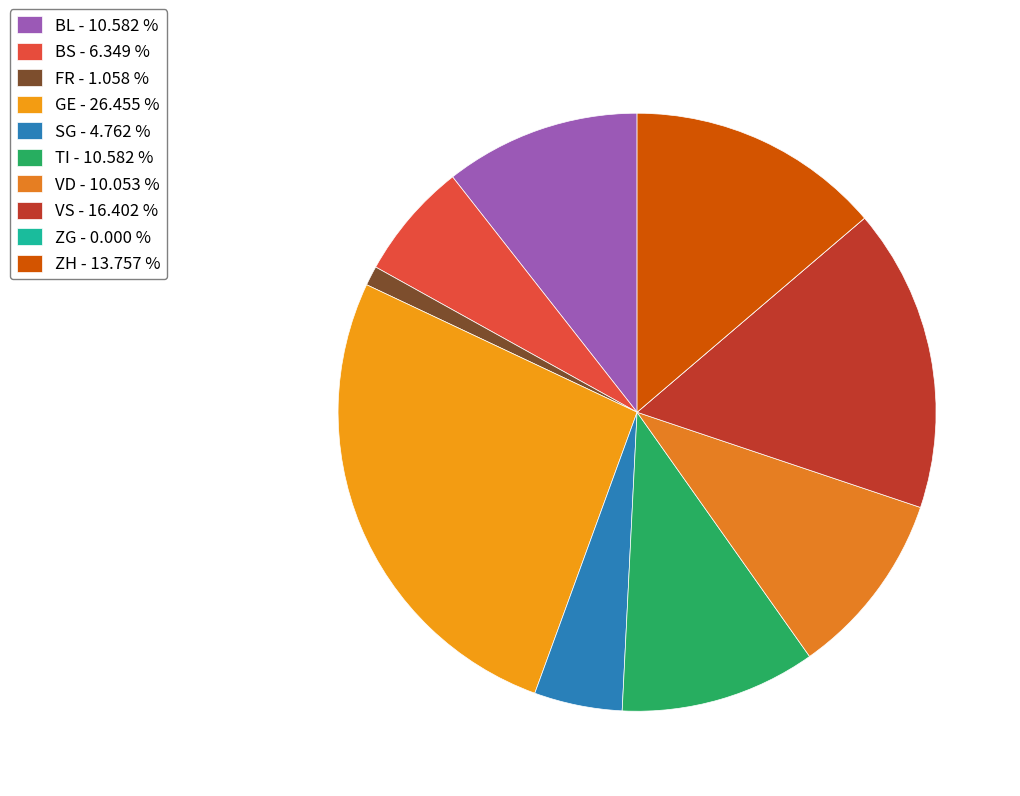

Count the number of slices in the pie.

10